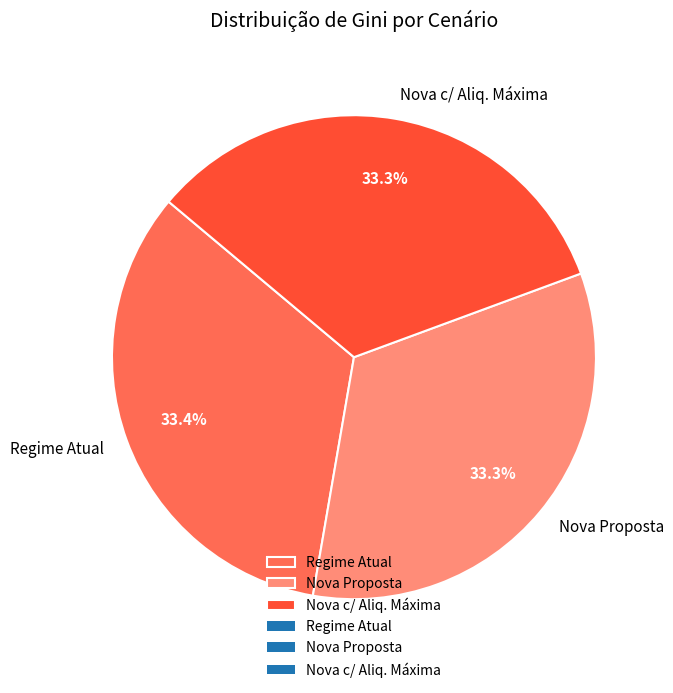

Does Nova c/ Aliq. Máxima represent more than half of the total?

No